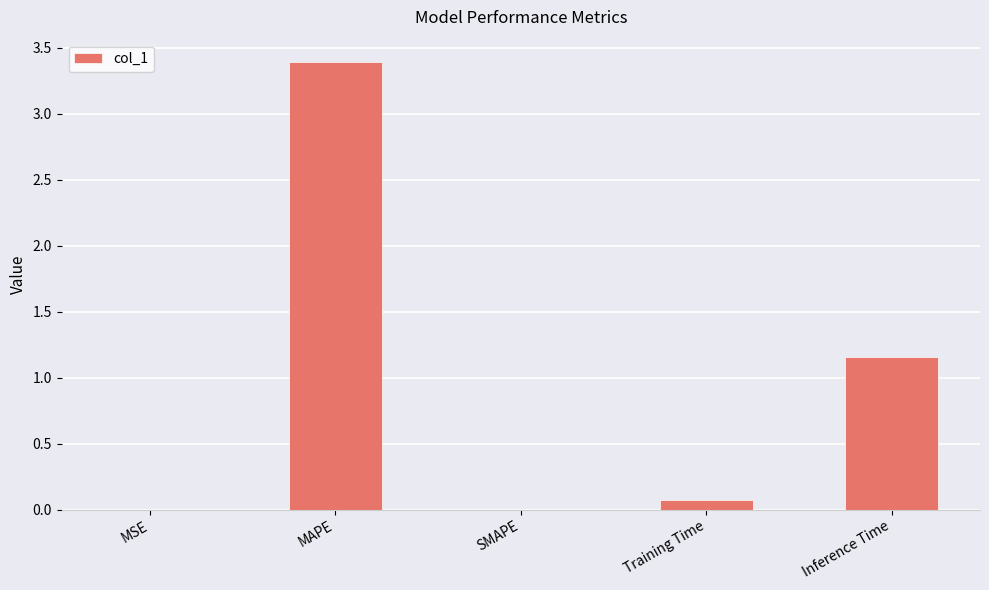

What is the maximum value shown in the chart?

3.4